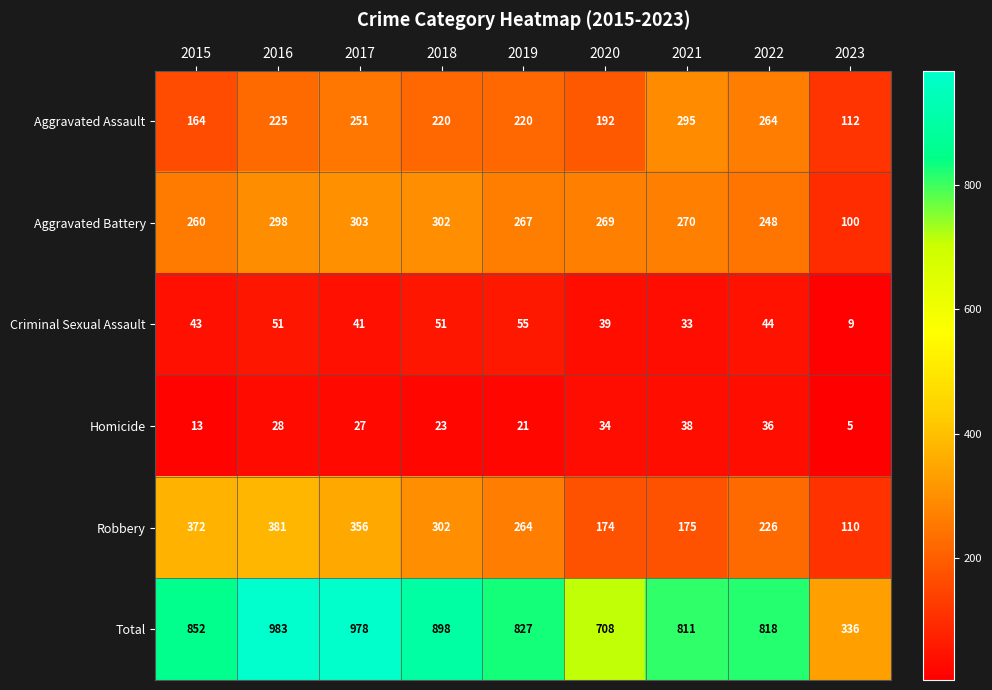

Which series has the largest total across all categories?

Total